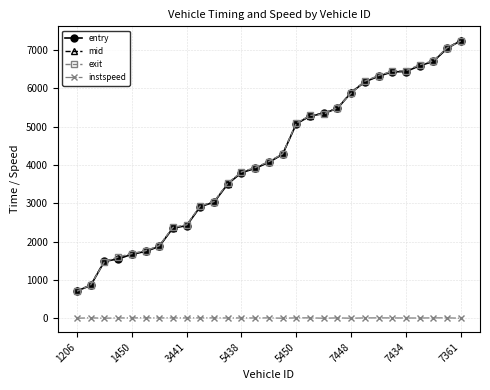

What is the highest value of the entry series?

7245.5